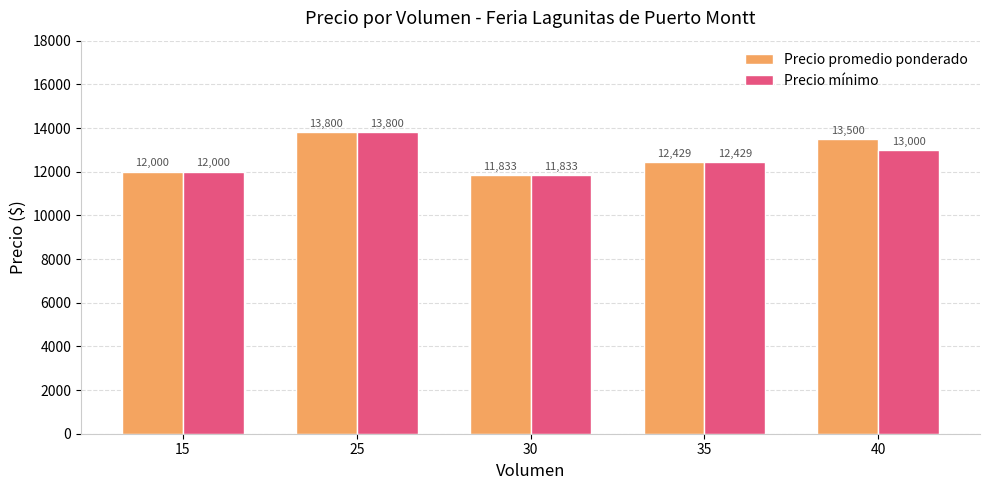

What is the difference between the highest and lowest values at 40?

500